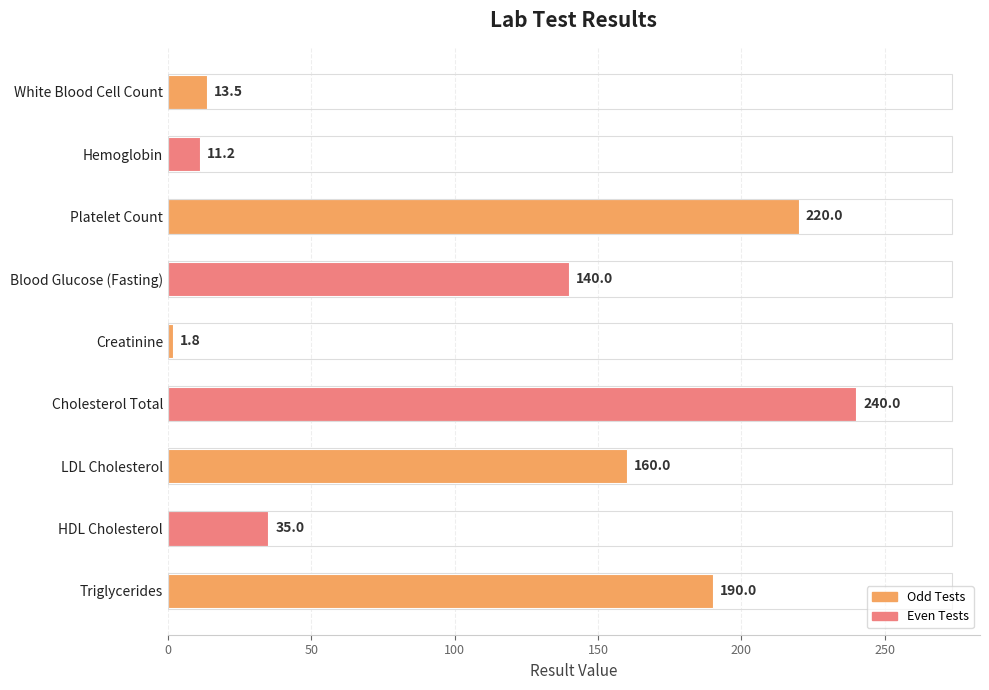

How many bars are there in total?

9